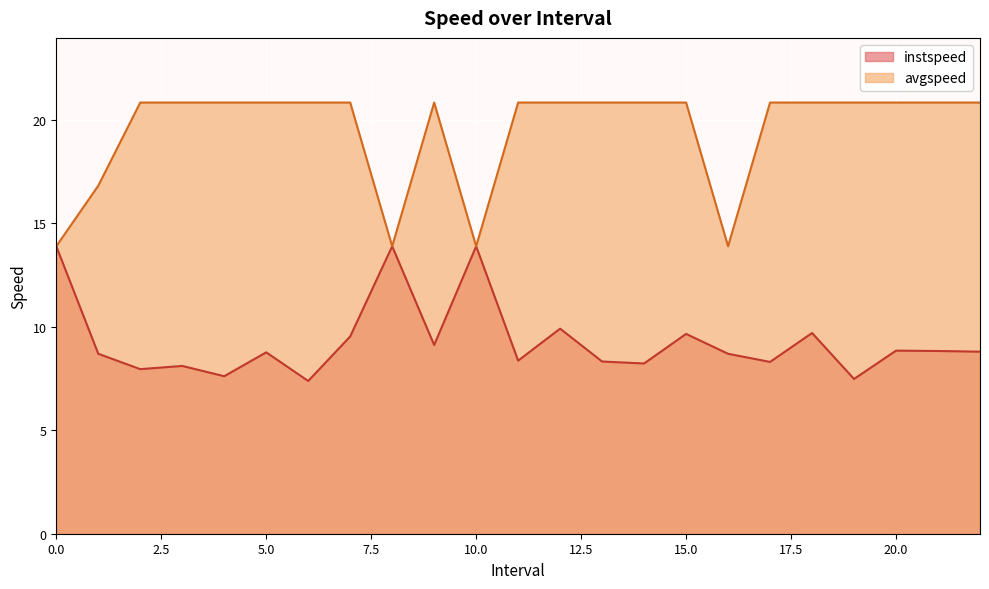

List the series in order of their overall mean, highest first.

avgspeed, instspeed